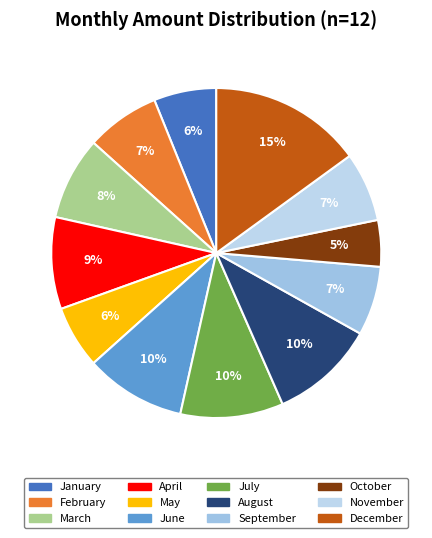

Is August the majority of the pie?

No